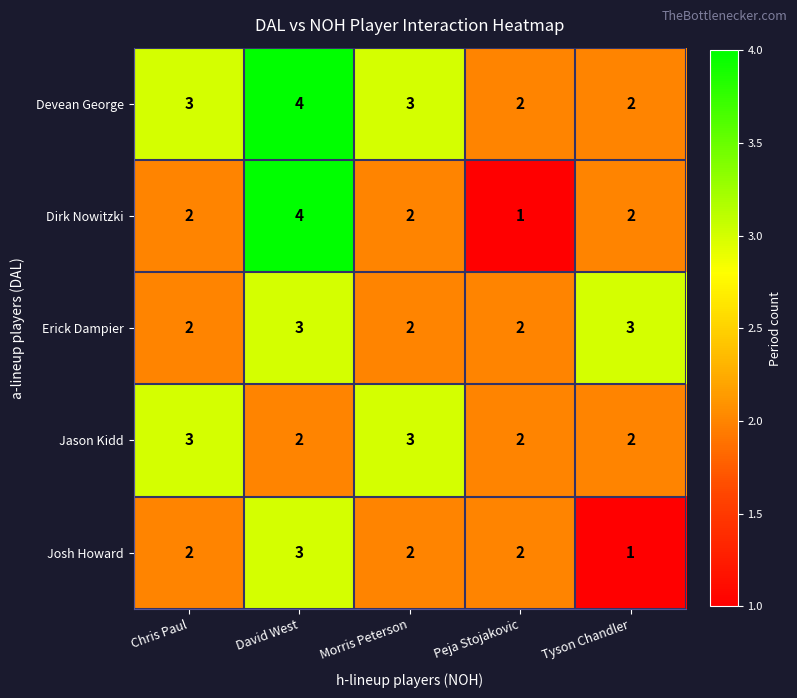

Count the Jason Kidd values in the range 2 to 3.

5